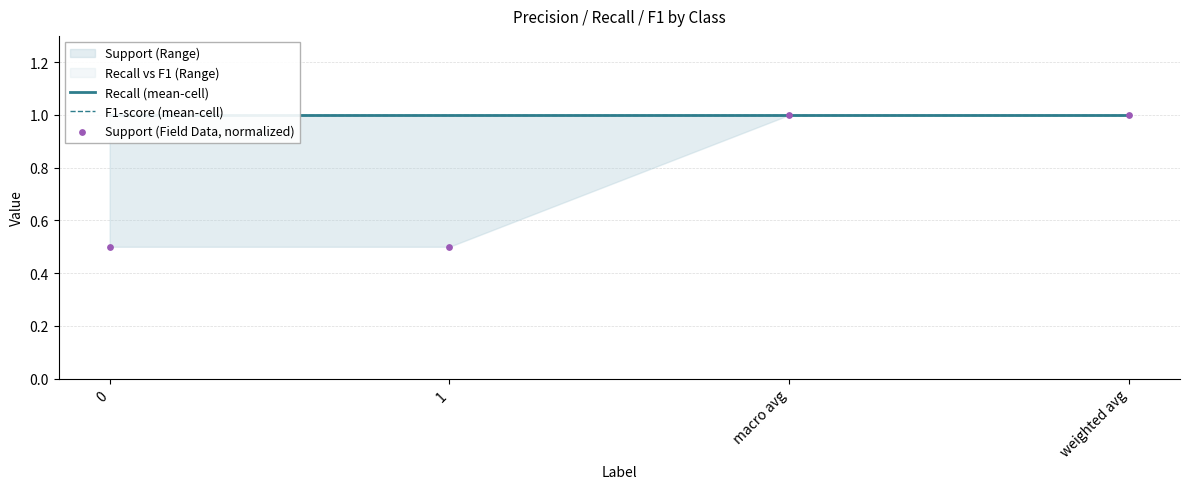

Which series reaches the maximum Y coordinate?

Recall (mean-cell)